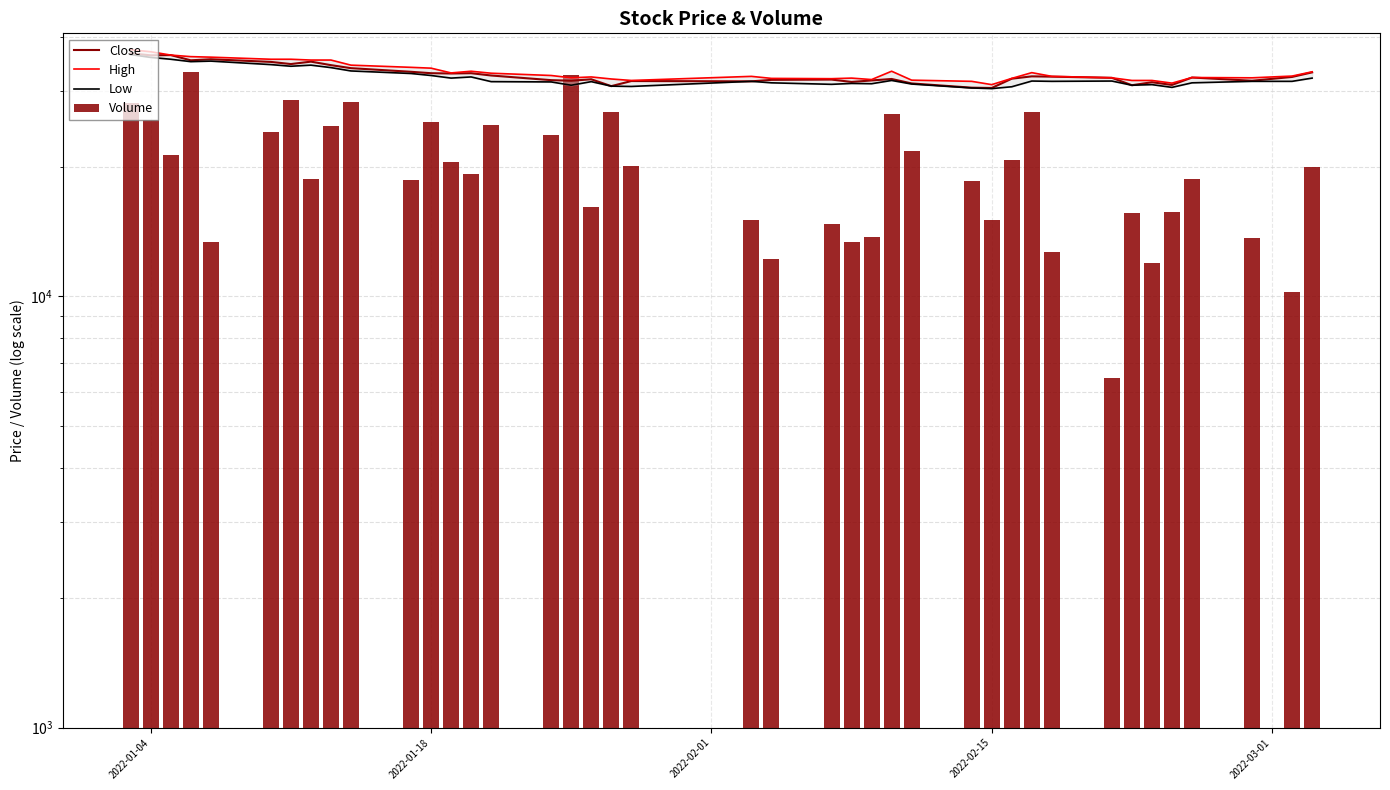

True or false: High has a value of 11127.5 at 2022-01-04.

False